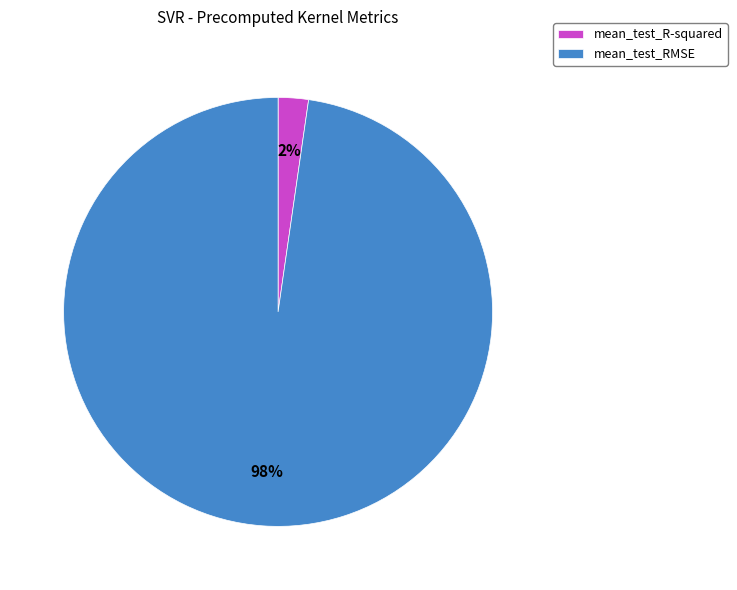

What percentage is the mean_test_RMSE slice, to the nearest percent?

98%